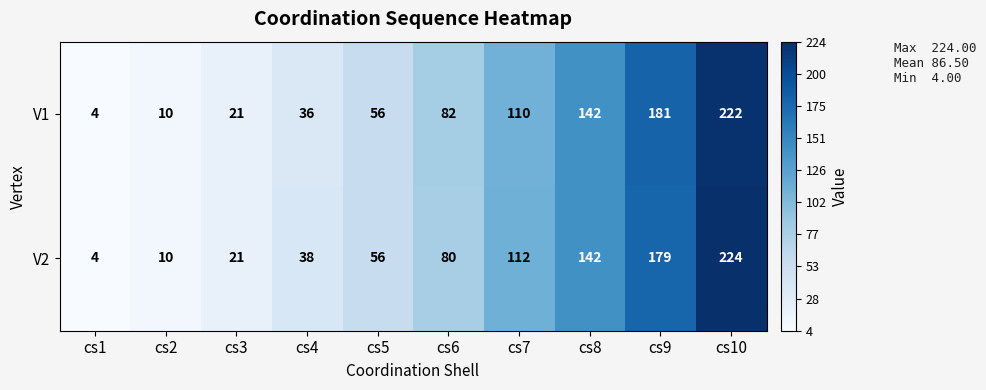

At which category is the sum across all series the highest?

cs10